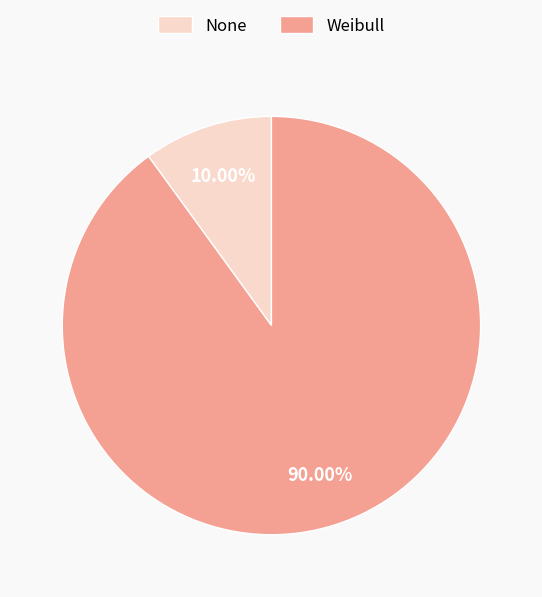

Approximately how many times larger is the value at Weibull compared to None?

9.0